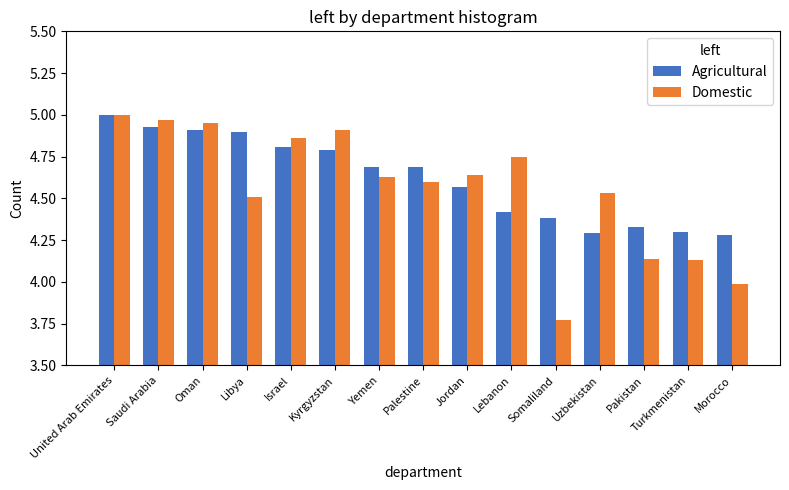

What is the label of the 10th bar from the left?

Lebanon